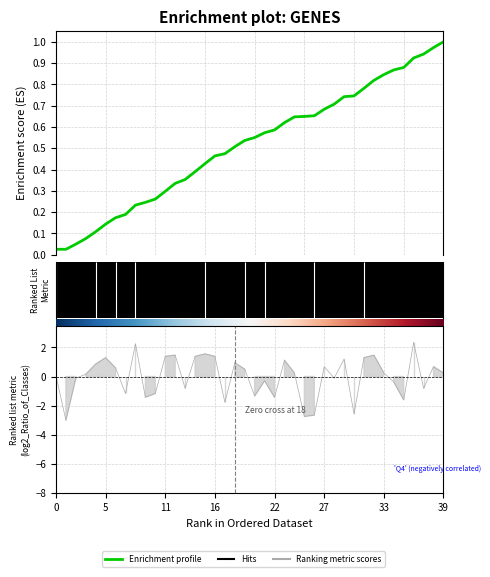

Which label corresponds to the smallest value in the chart?

1